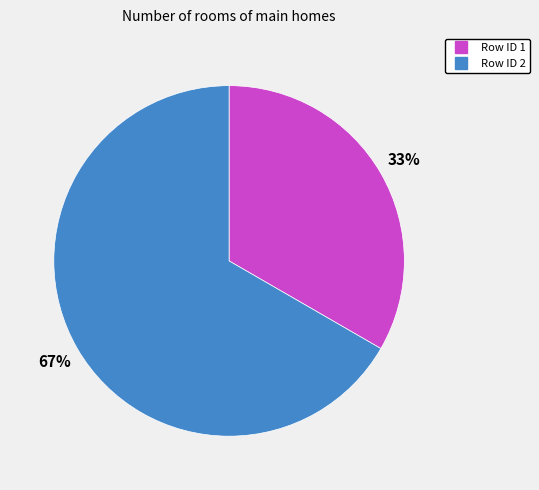

To the nearest percent, what is the average slice percentage?

50%